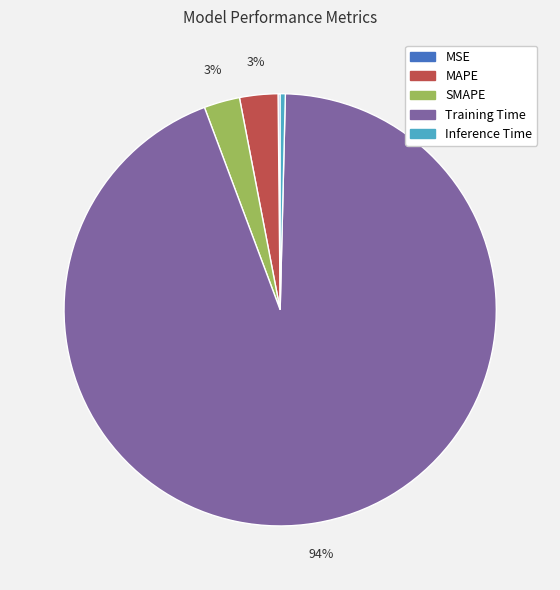

Is Training Time the majority of the pie?

Yes